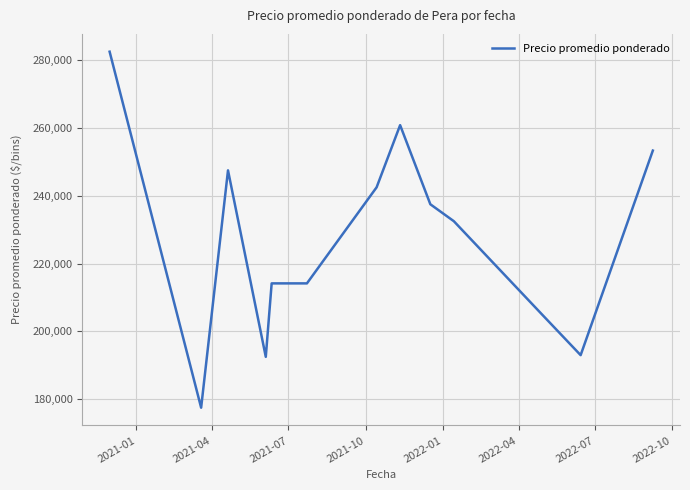

What is the greatest value displayed?

282500.0